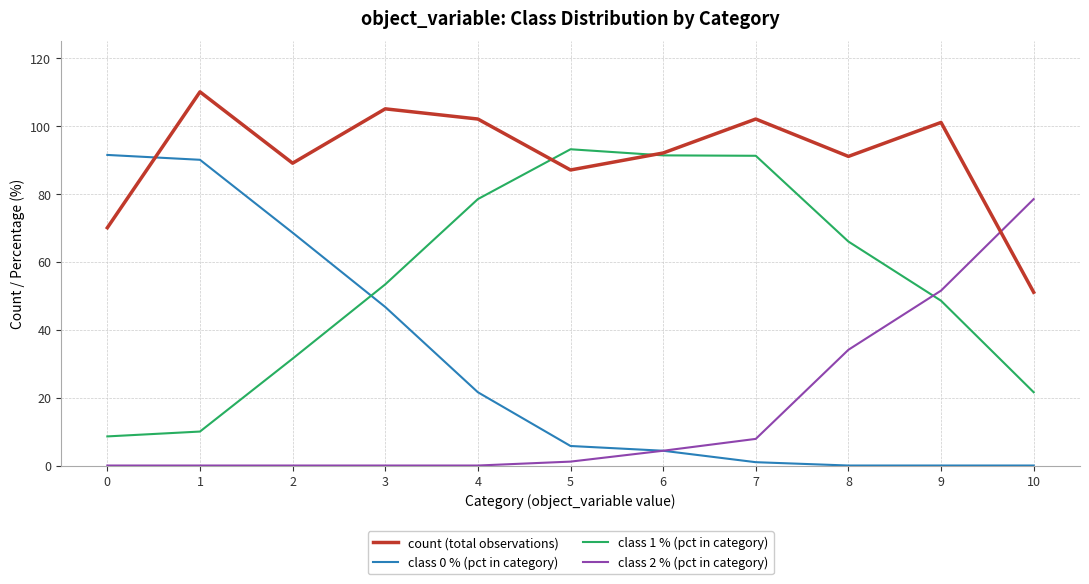

Rank the series by their average value, from lowest to highest.

class 2 % (pct in category), class 0 % (pct in category), class 1 % (pct in category), count (total observations)